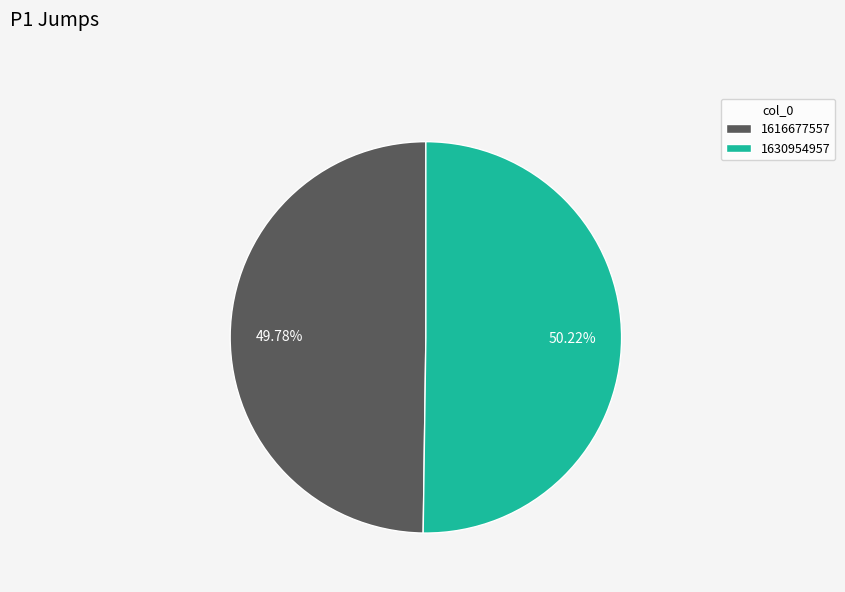

To the nearest percent, what portion does 1630954957 represent?

50%